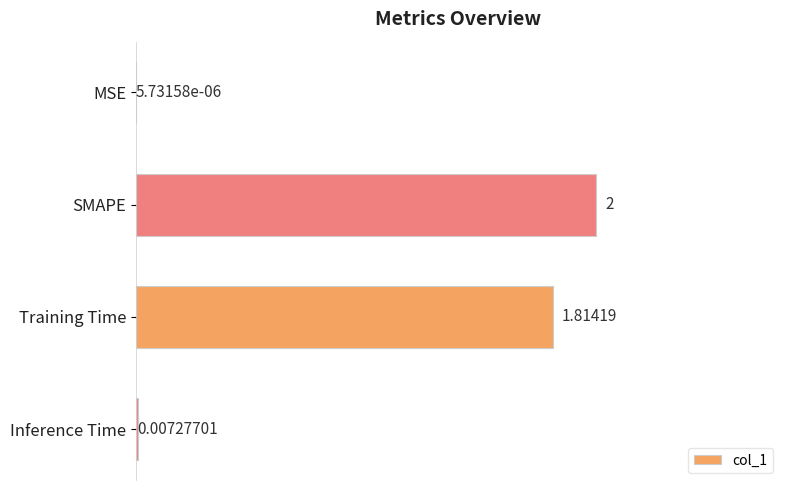

What is the sum of the values at SMAPE and MSE?

2.0